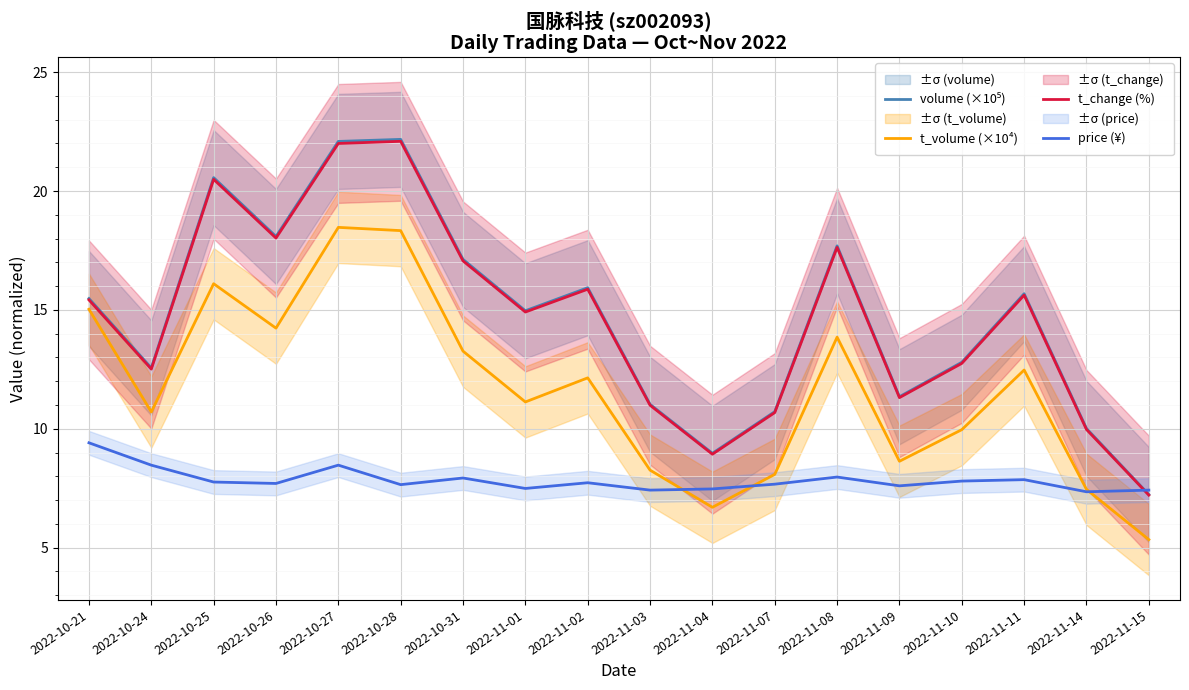

How many values in the volume (×10⁵) series are below 15?

9